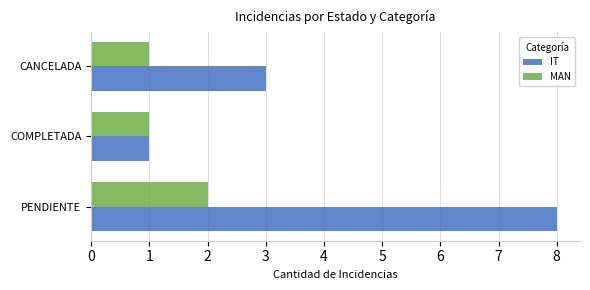

Rank the categories by IT value from highest to lowest.

PENDIENTE, CANCELADA, COMPLETADA